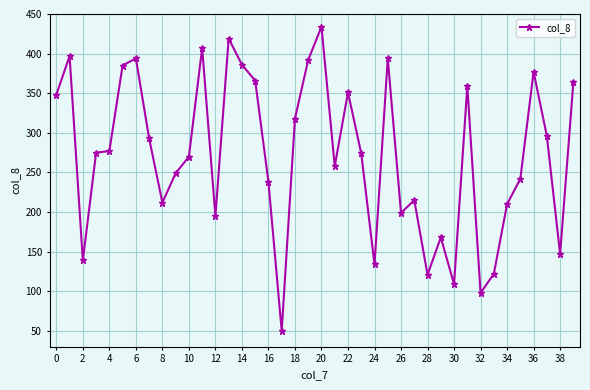

What is the minimum value shown in the chart?

50